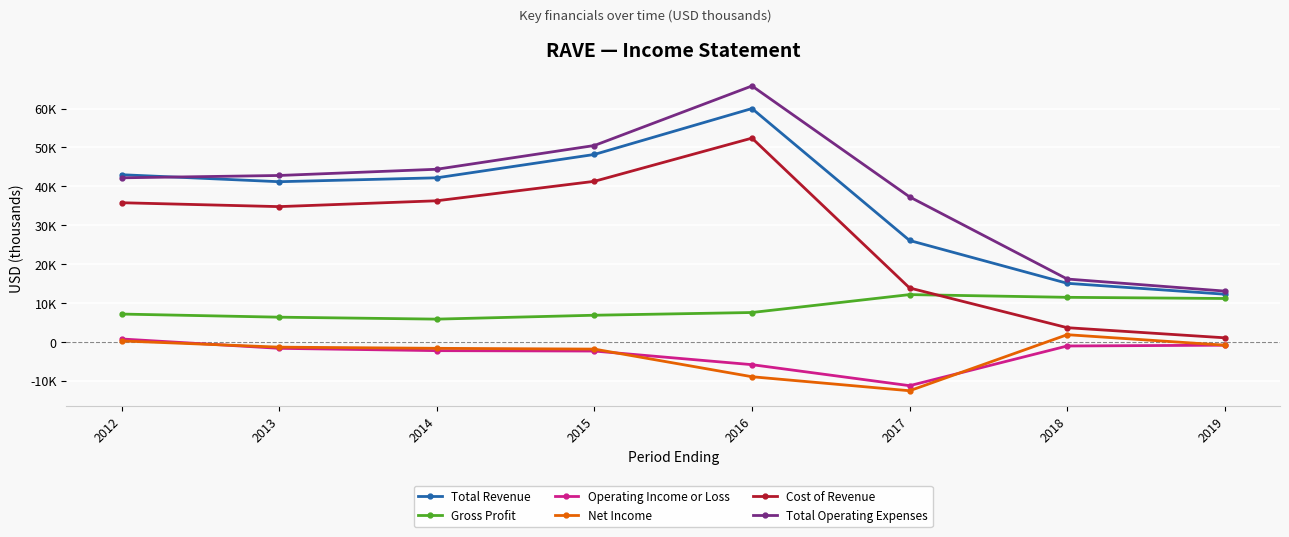

What are all the series names shown in the legend?

Total Revenue, Gross Profit, Operating Income or Loss, Net Income, Cost of Revenue, Total Operating Expenses